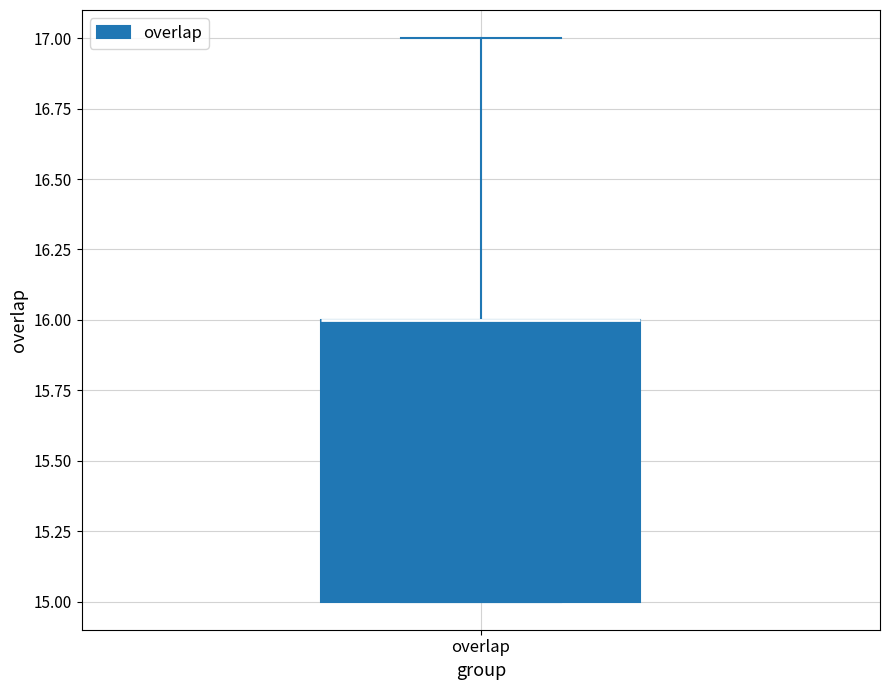

Where is the upper edge of the box for overlap on the y-axis? The values are not printed on the chart, so give them approximately, as read against the axis.

16